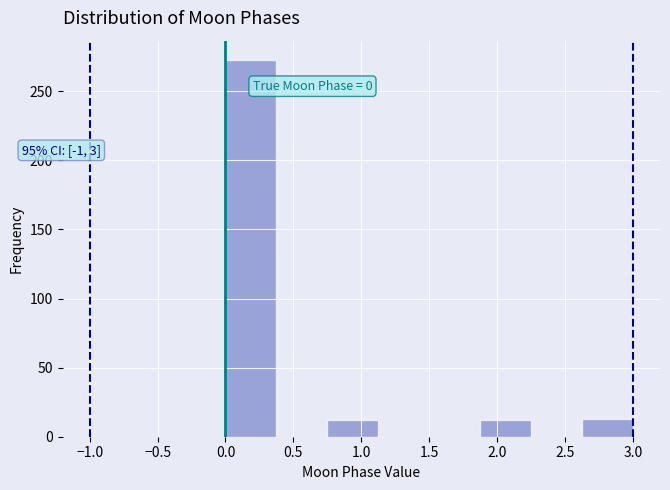

Over which range of the x-axis is the bar tallest?

0.000 to 0.375